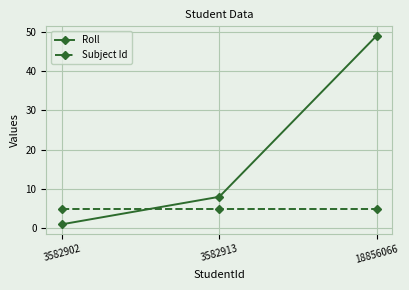

True or false: Subject Id has a value of 5 at 3582902.

True